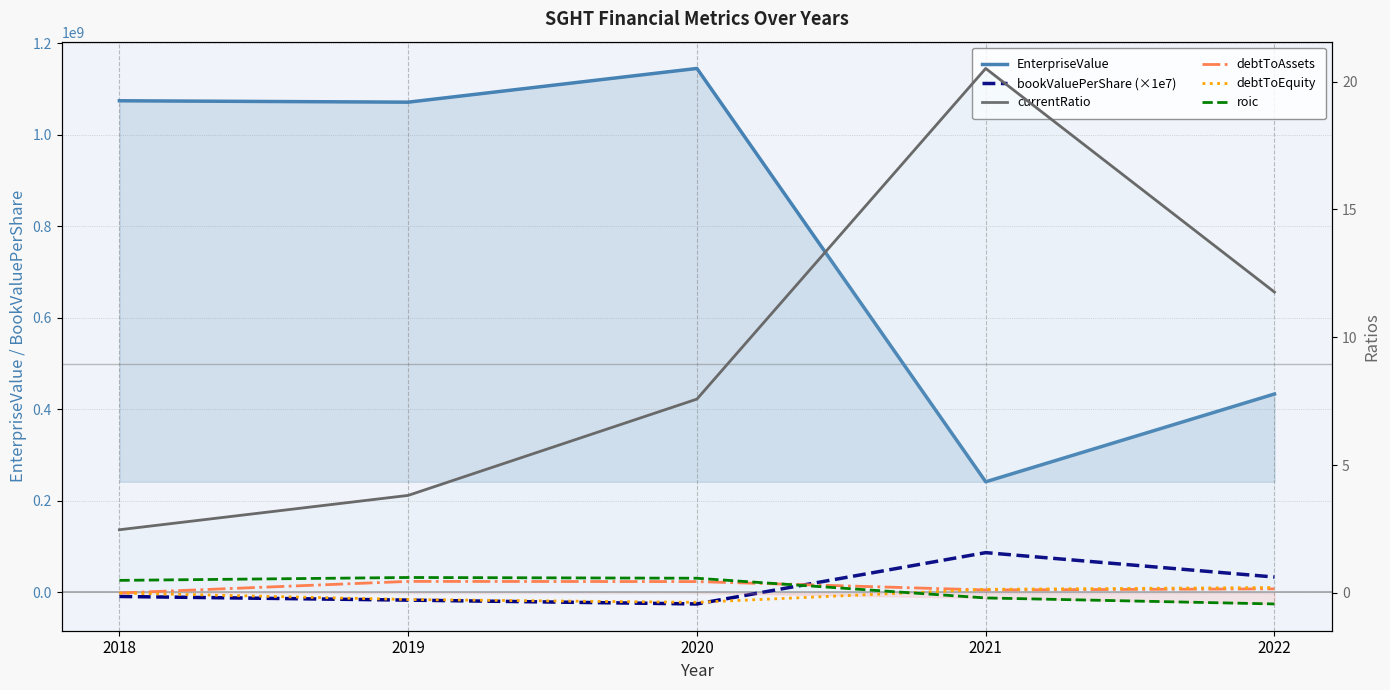

Which series changed the most between 2019 and 2022?

EnterpriseValue